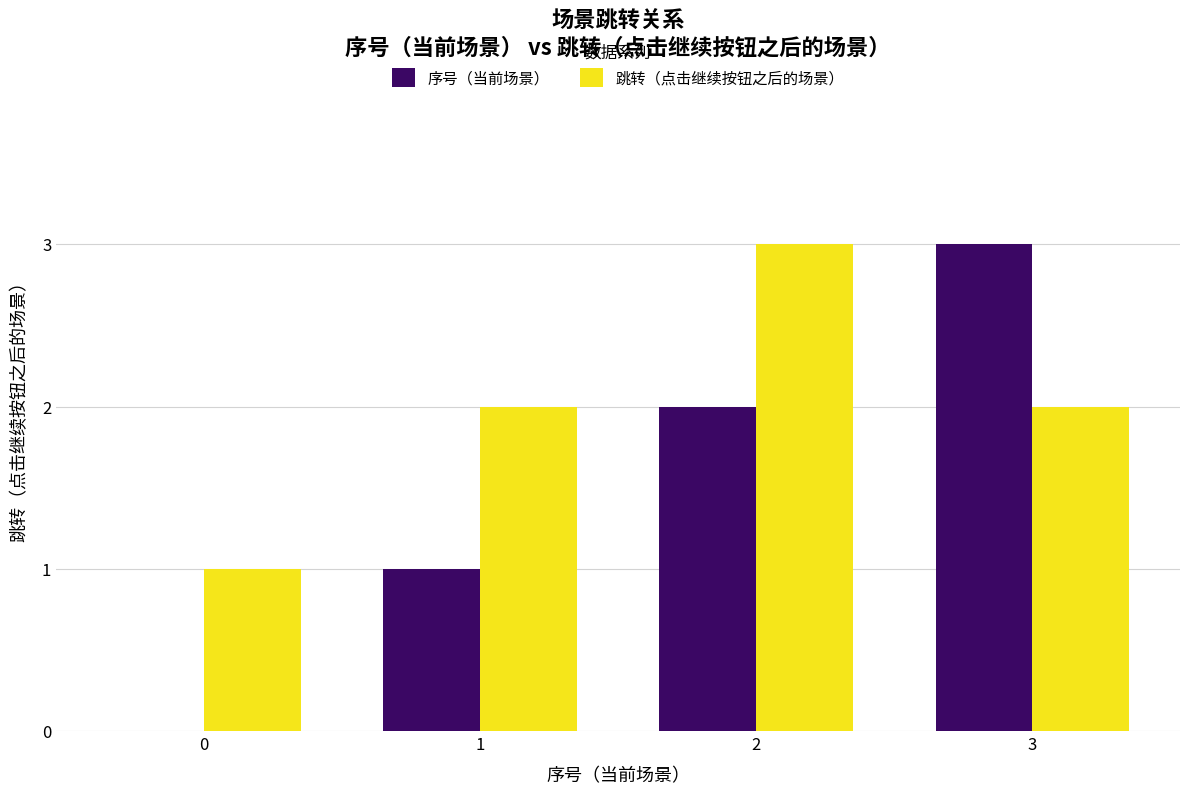

At which label does 序号（当前场景） reach its peak?

3